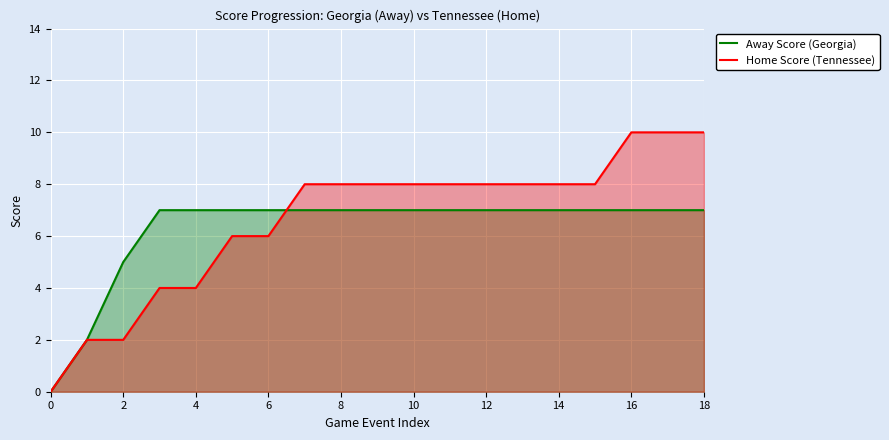

Rank the series at 4 from highest to lowest value.

Away Score (Georgia), Home Score (Tennessee)